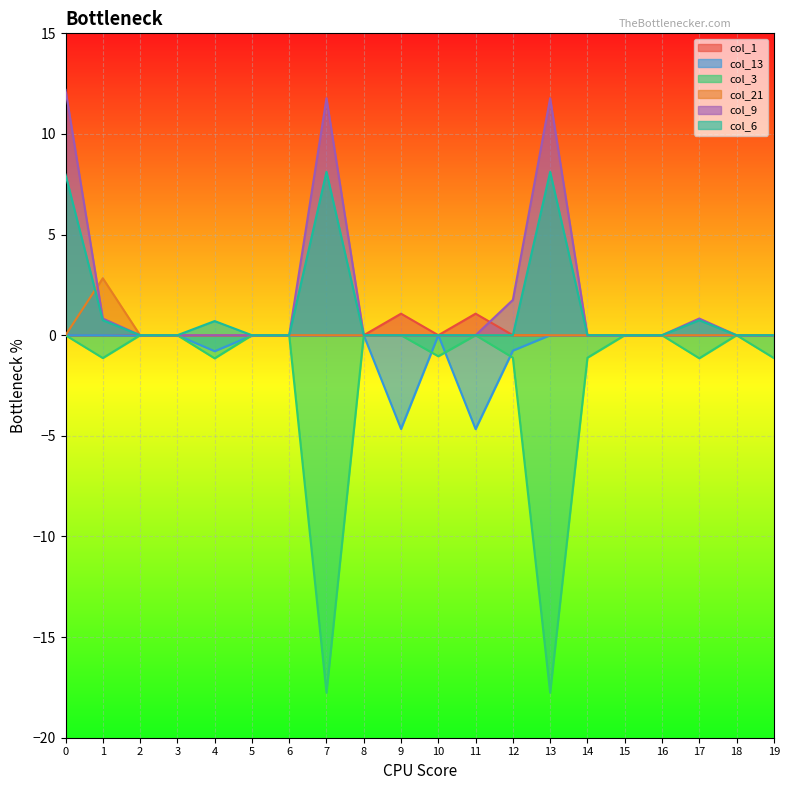

How many lines are shown in the chart?

6